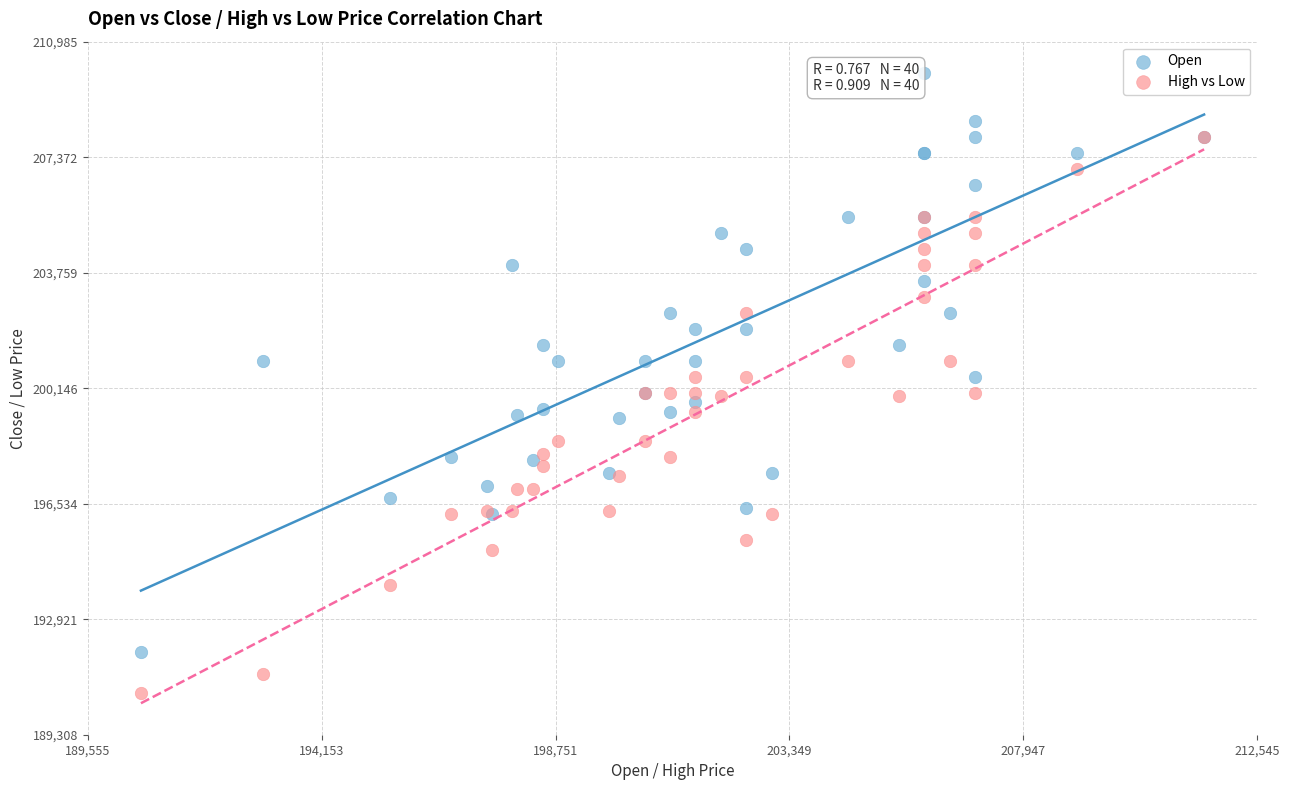

What are all the series names shown in the legend?

Open, High vs Low